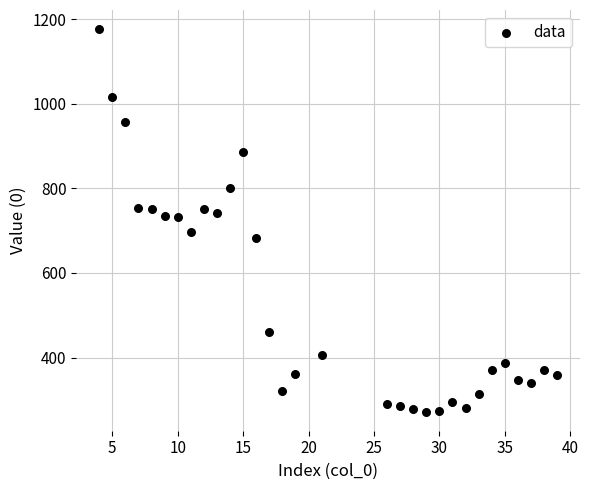

What is the range of Y values (max minus min)?

903.7